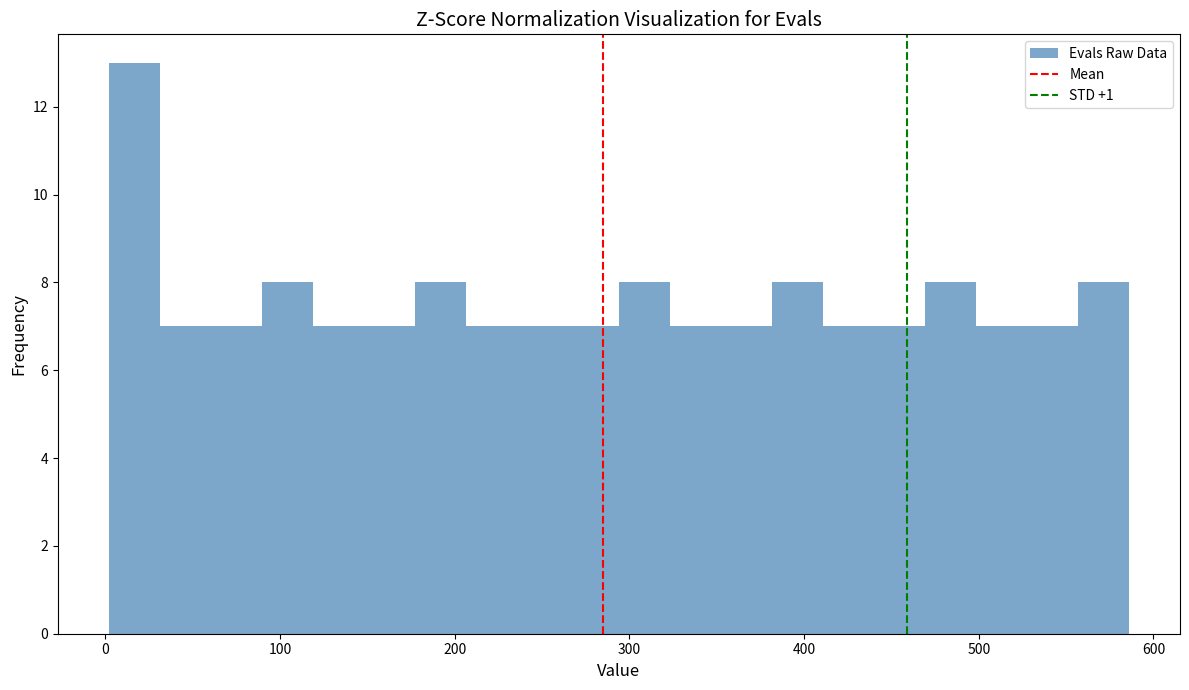

Read against the x-axis, roughly where is the centre of the tallest bar?

20